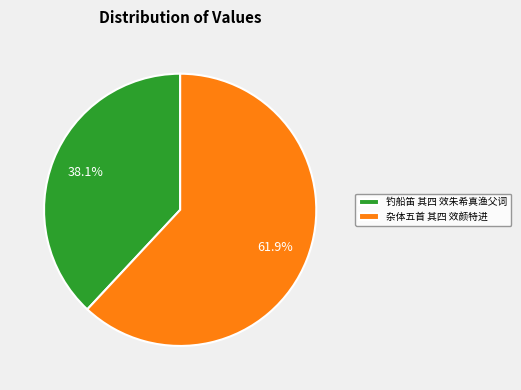

Do 钓船笛 其四 效朱希真渔父词 and 杂体五首 其四 效颜特进 together represent more than half of the pie?

Yes